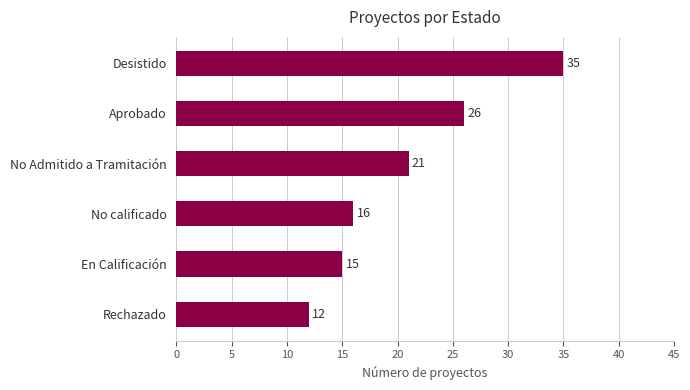

What is the difference between the maximum and minimum values?

23